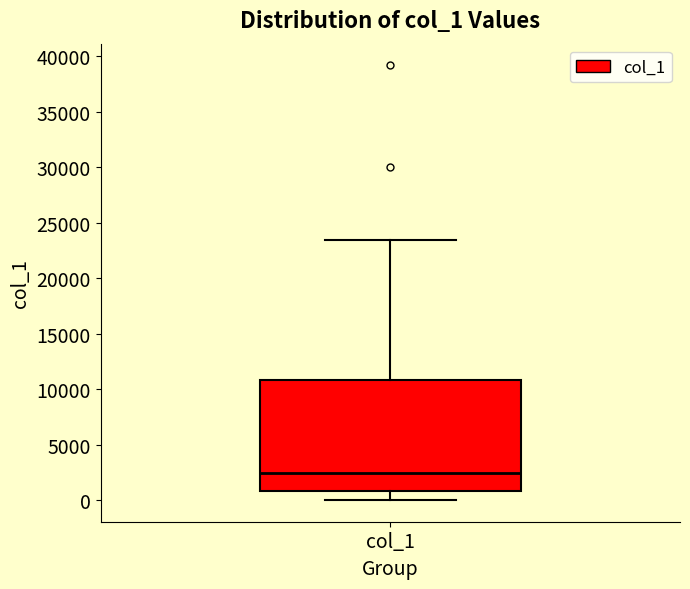

Read this box plot against the y-axis: the position of the median line, the range covered by the box, and the ends of both whiskers. The values are not printed on the chart, so give them approximately, as read against the axis.

median 2500, box 1000 to 11000, whiskers 0 to 23500